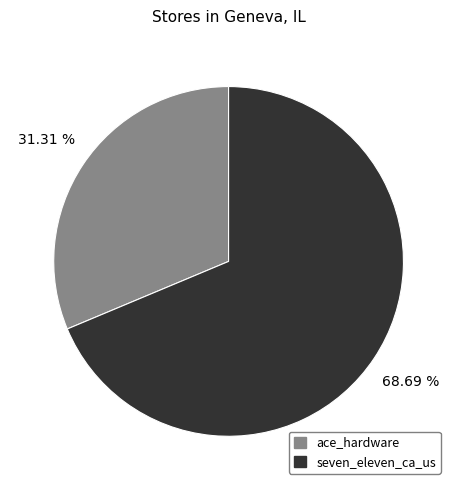

Combined, do seven_eleven_ca_us and ace_hardware account for over 50%?

Yes